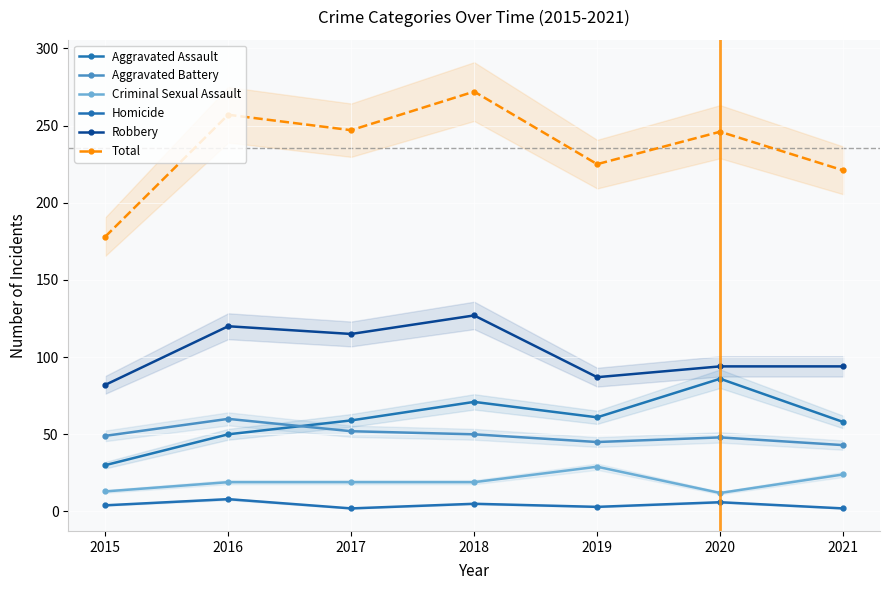

Is the value of Aggravated Assault at 2015 greater than the value of Homicide at 2019?

Yes